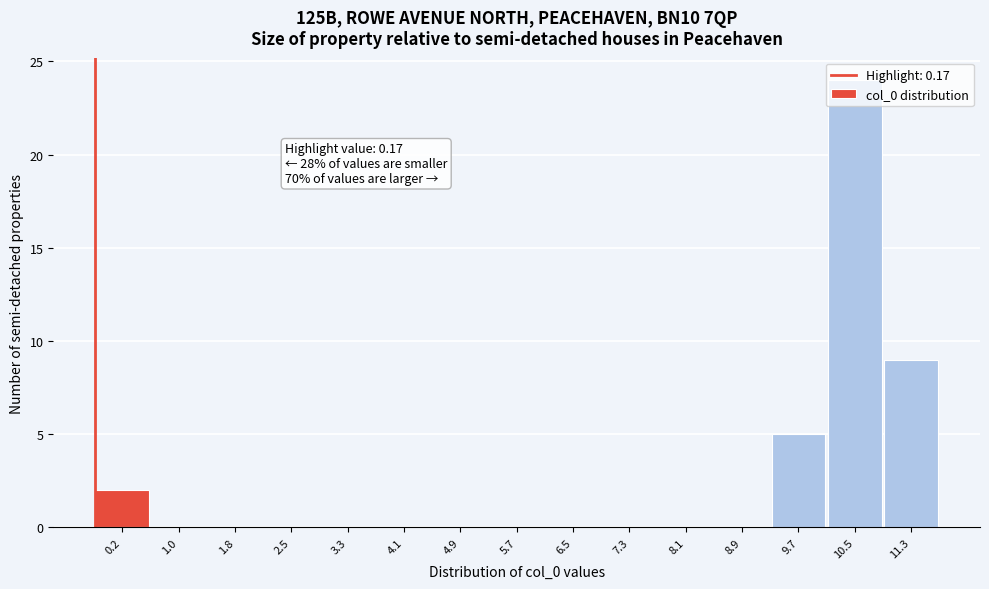

Which label corresponds to the largest value in the chart?

10.5